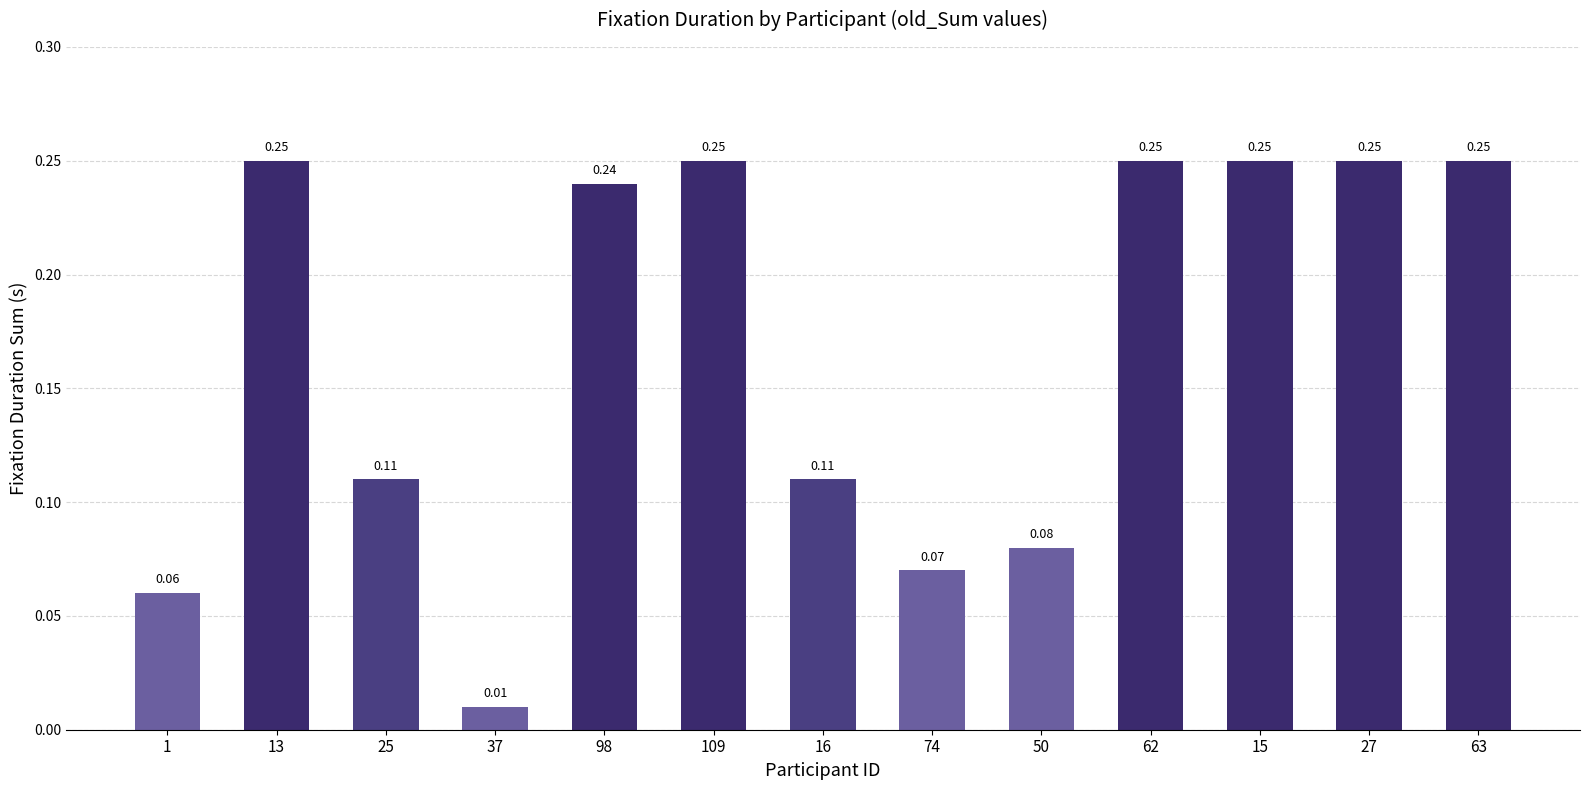

What is the sum of the values at 109 and 98?

0.5